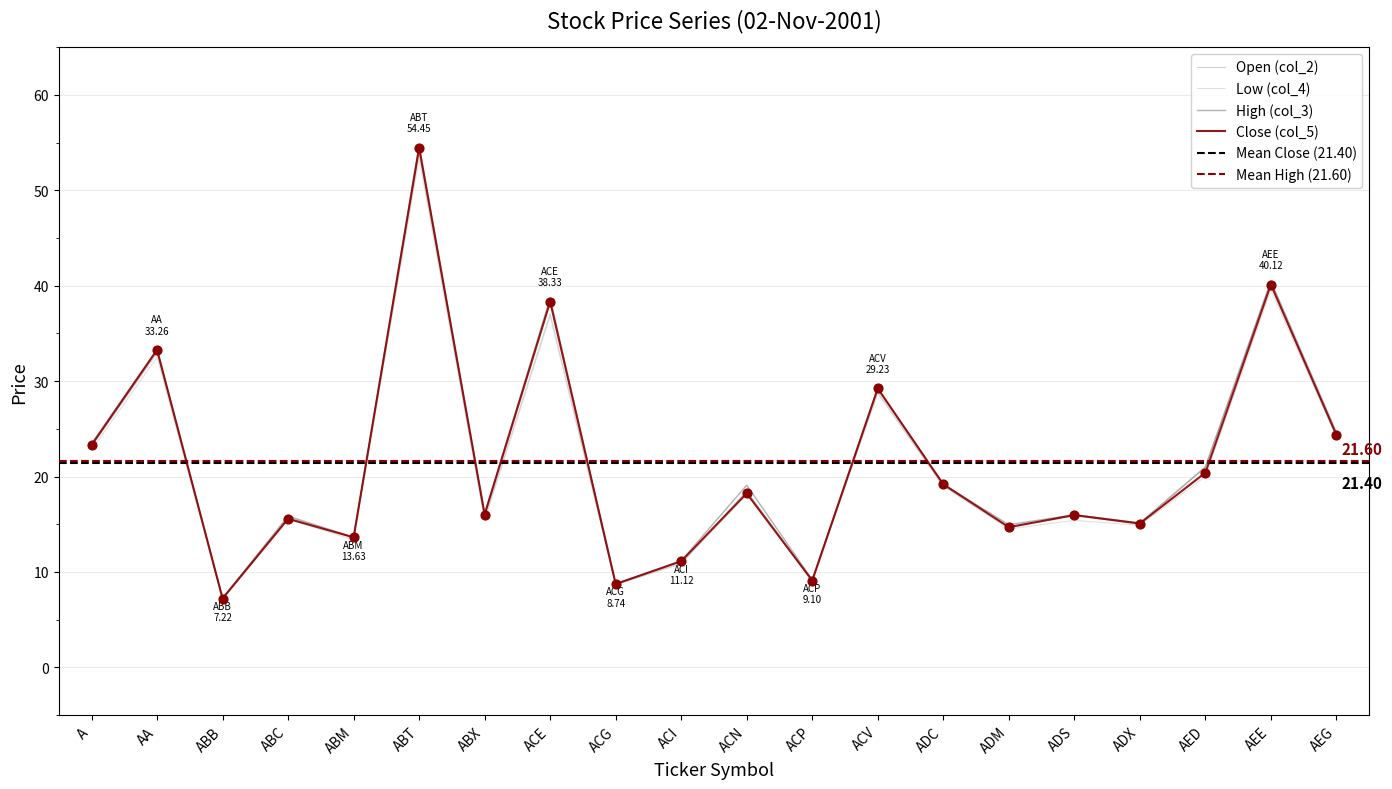

What are all the series names shown in the legend?

High (col_3), Close (col_5), Open (col_2), Low (col_4)